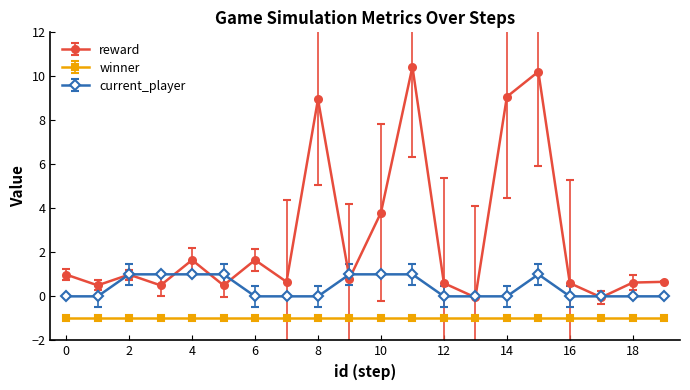

True or false: reward has more than 0 interior local peaks.

True